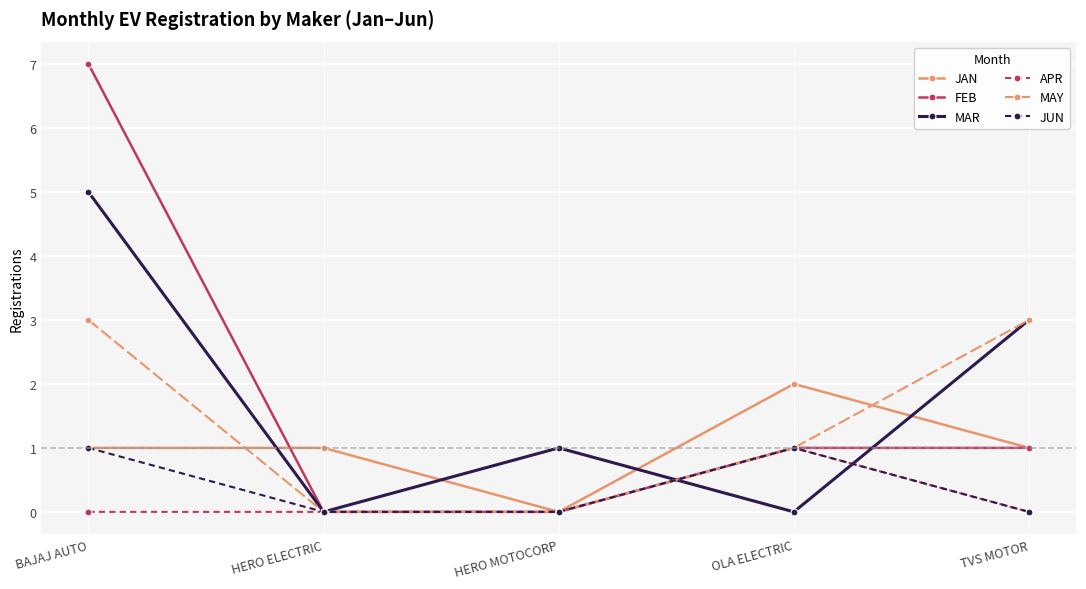

Is it true that FEB equals 1 at OLA ELECTRIC?

True